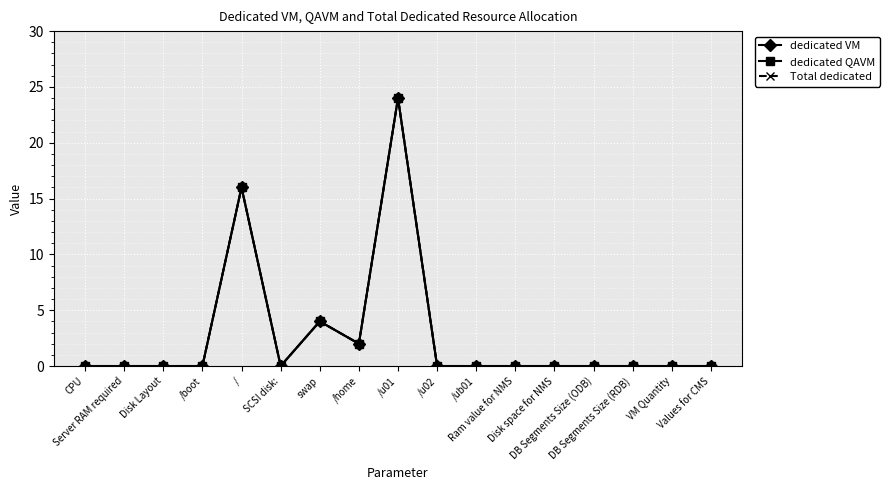

Is this an area chart (filled region under the line)?

No